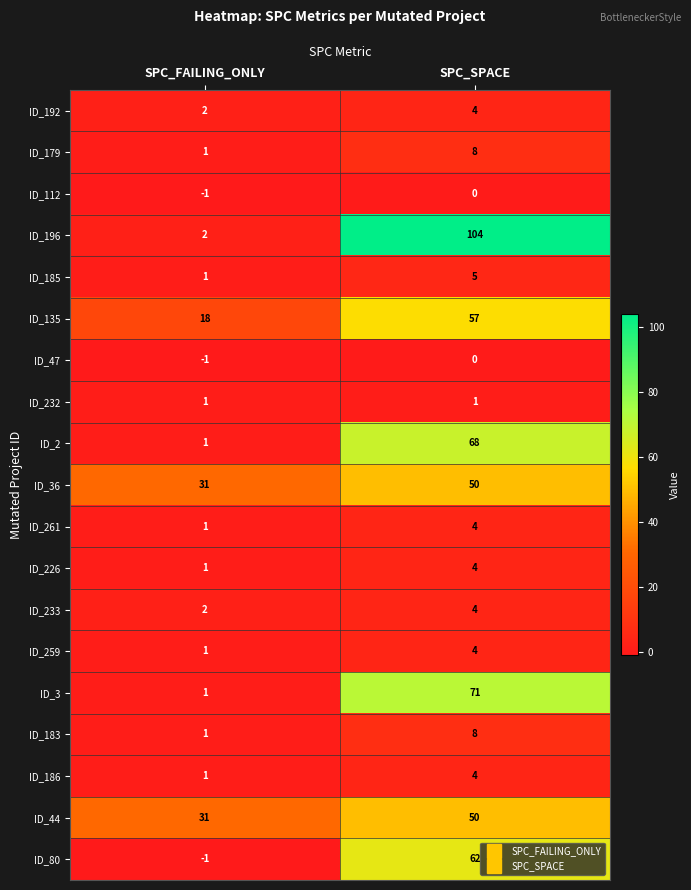

Rank the categories by ID_185 value from highest to lowest.

SPC_SPACE, SPC_FAILING_ONLY